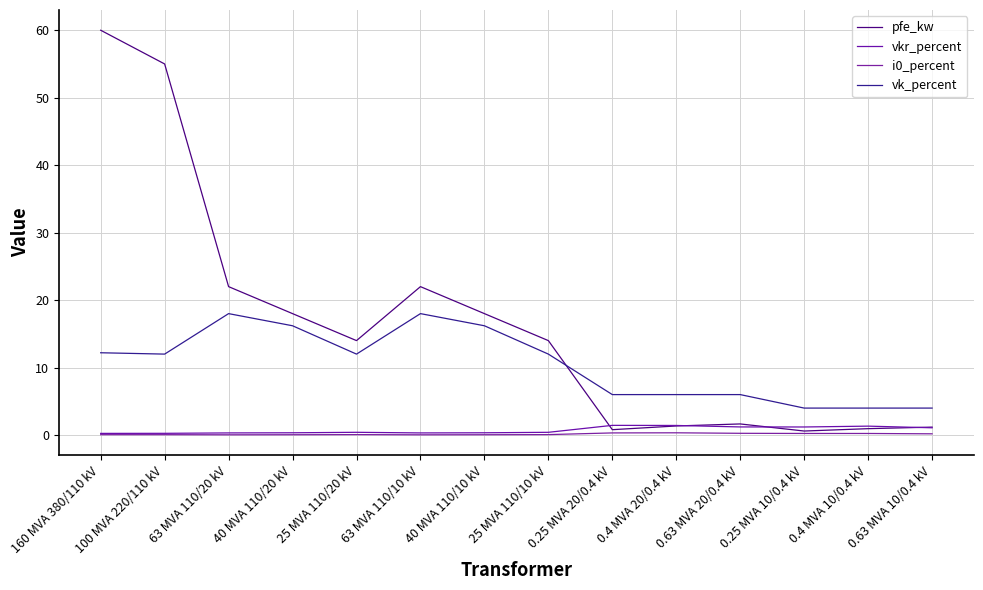

In pfe_kw, how many points are lower than both neighbors (excluding endpoints)?

3